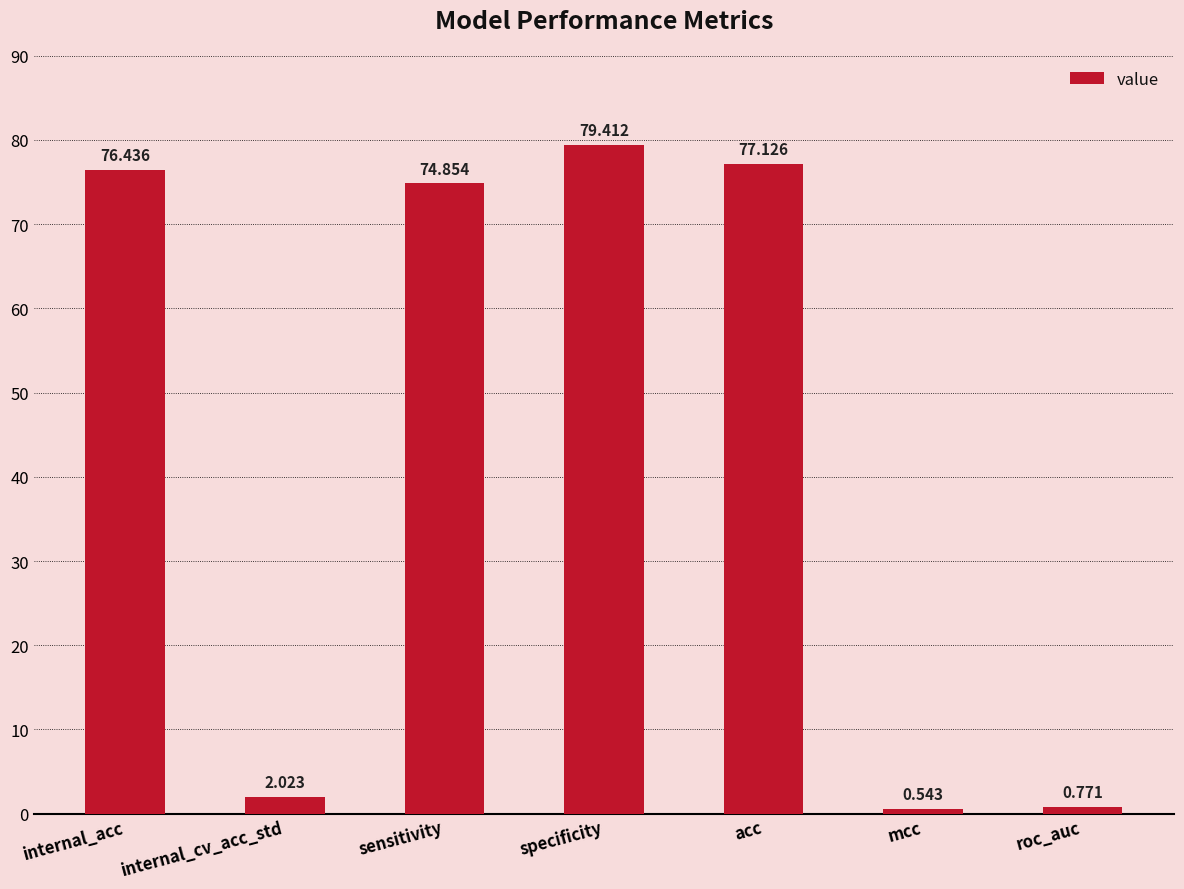

At which label is the value closest to 39?

sensitivity